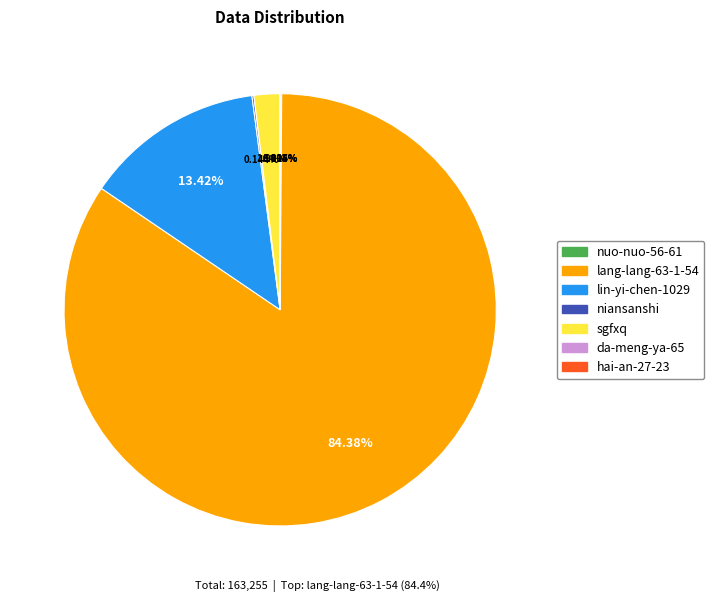

Which category has the biggest portion of the pie?

lang-lang-63-1-54